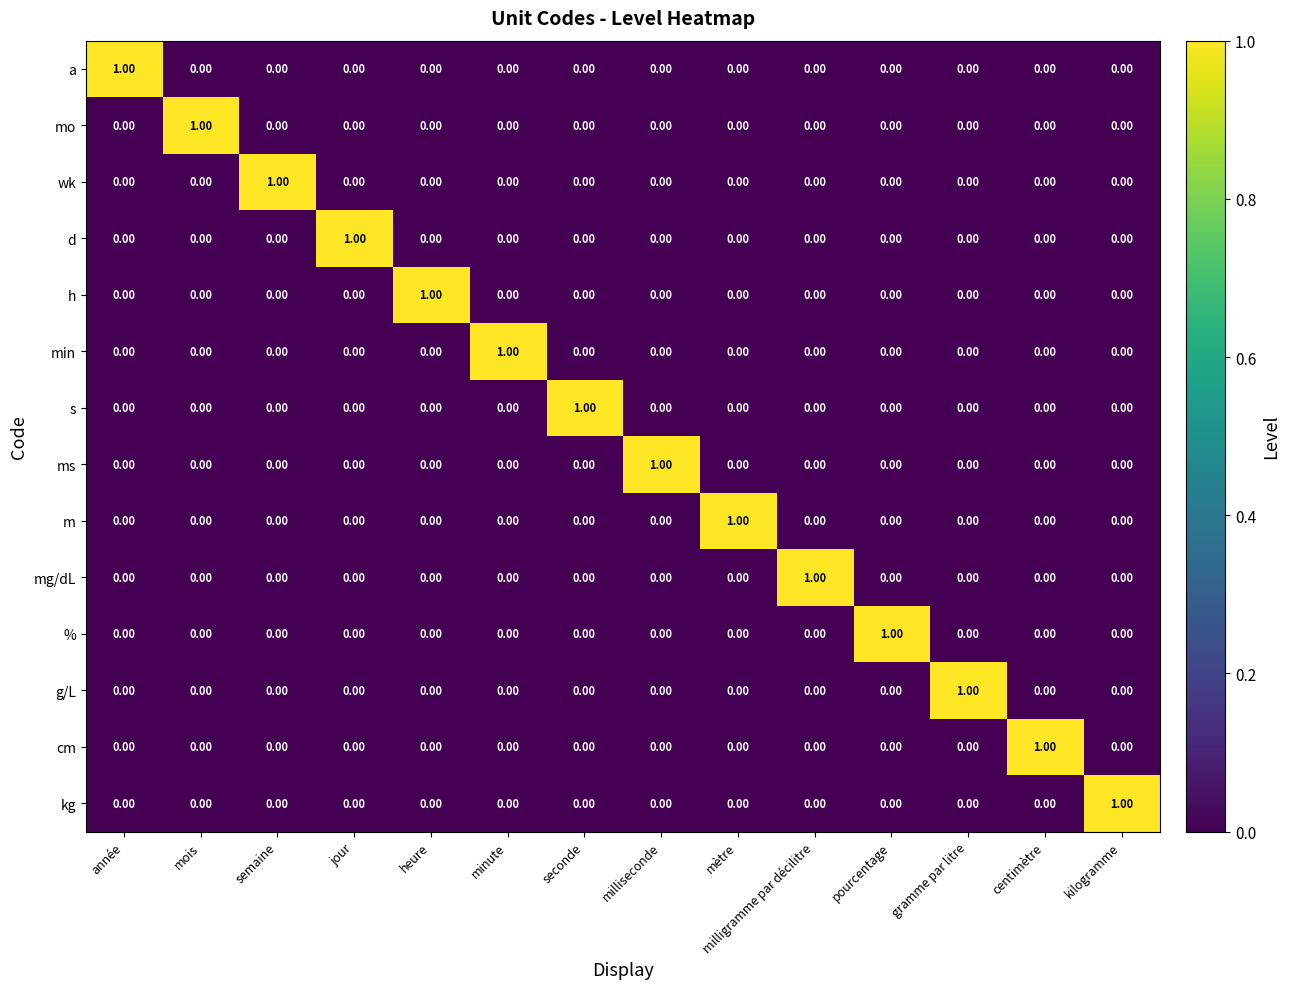

At how many categories does at least one series exceed 0?

14